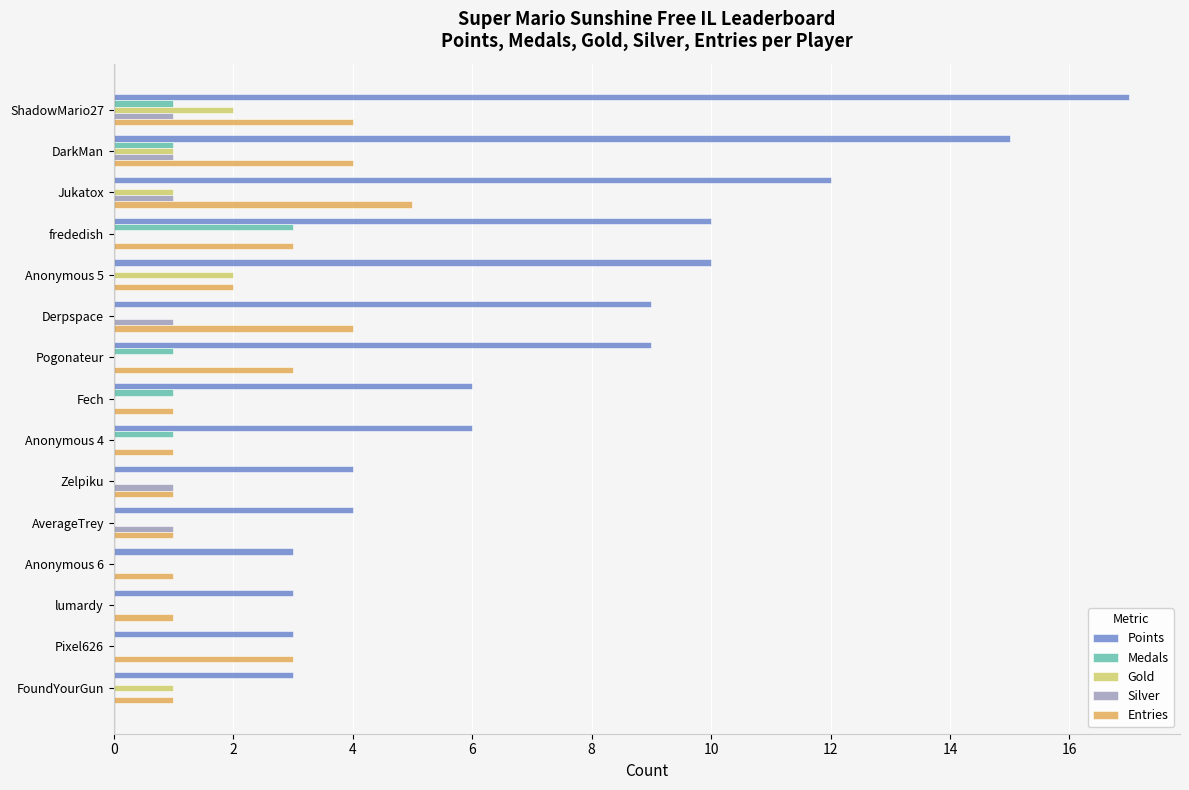

True or false: Gold has a value of 0 at Anonymous 4.

True